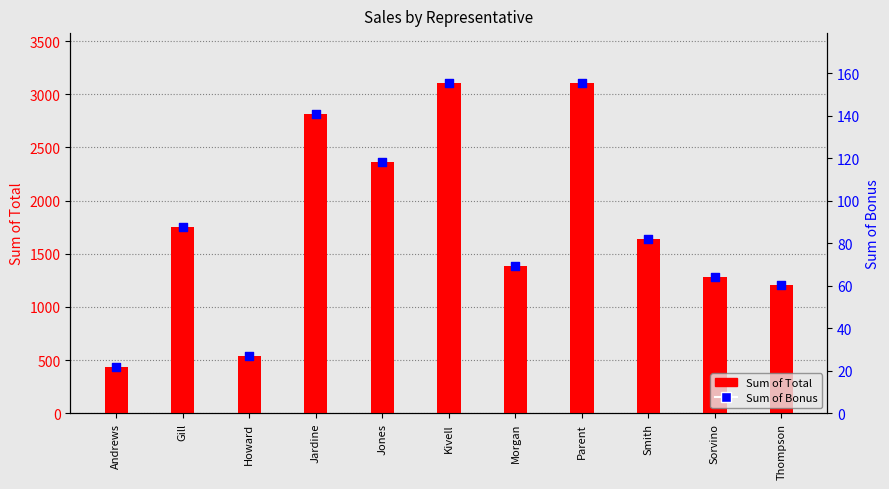

Which series reaches the minimum Y coordinate?

Sum of Bonus